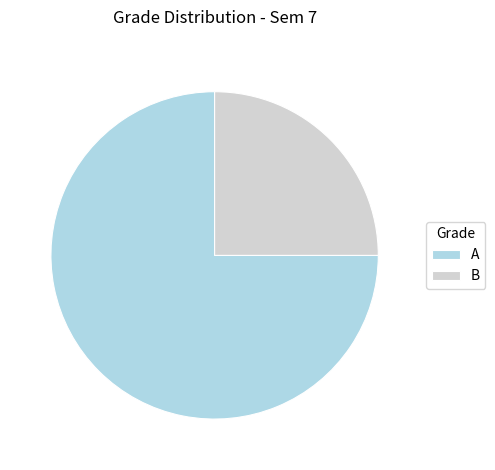

Do B and A together represent more than half of the pie?

Yes